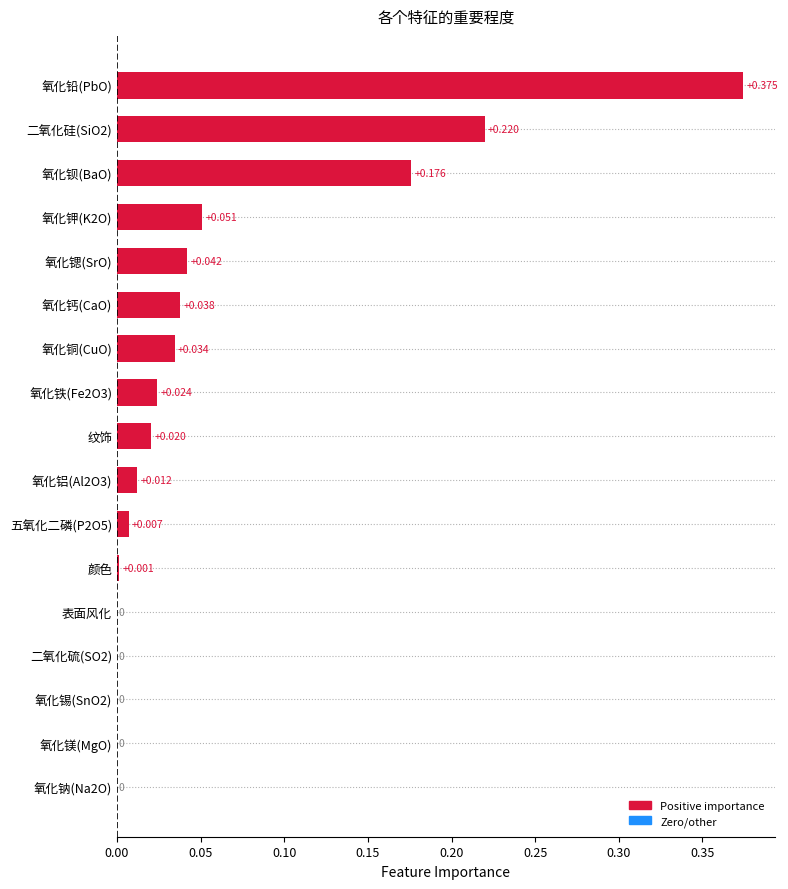

Between 五氧化二磷(P2O5) and 氧化铅(PbO), which is larger?

氧化铅(PbO)